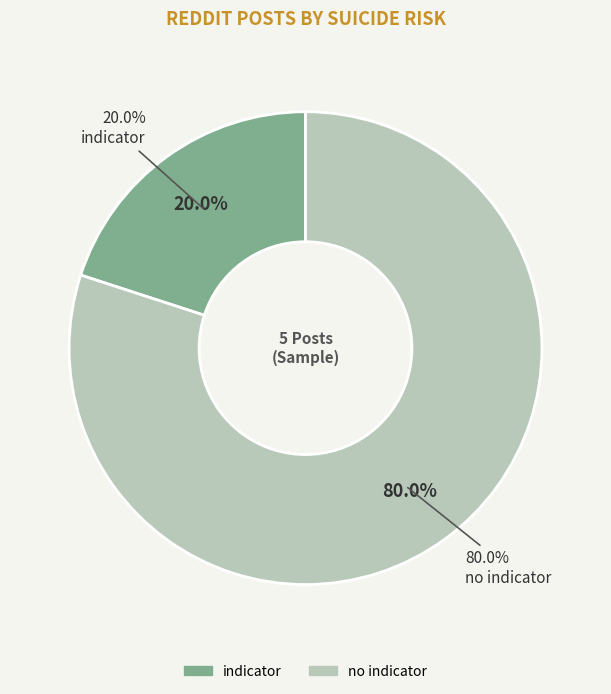

Is indicator the majority of the pie?

No